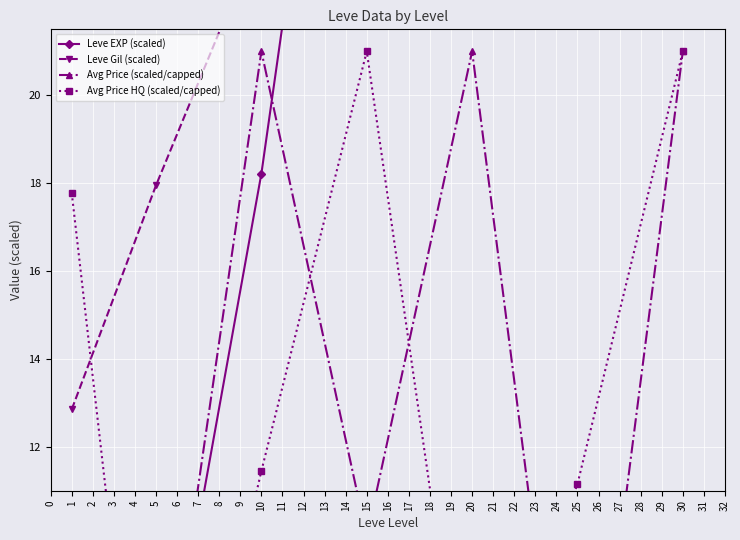

What is the difference between the maximum and second lowest values in the Leve Gil (scaled) series?

24.7